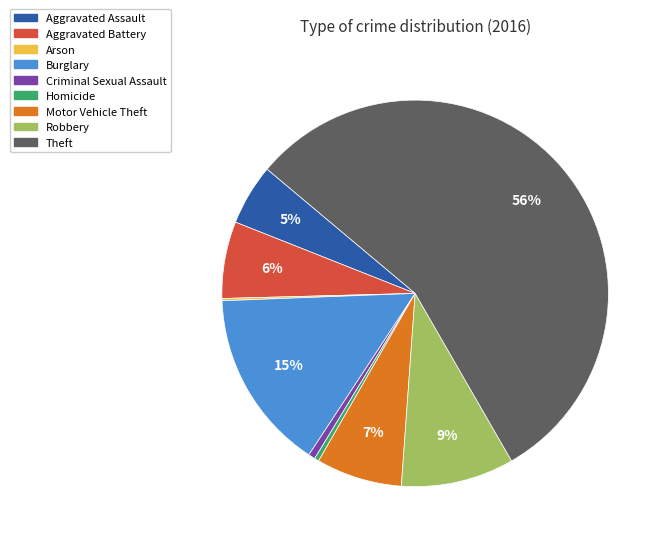

Which category has the biggest portion of the pie?

Theft